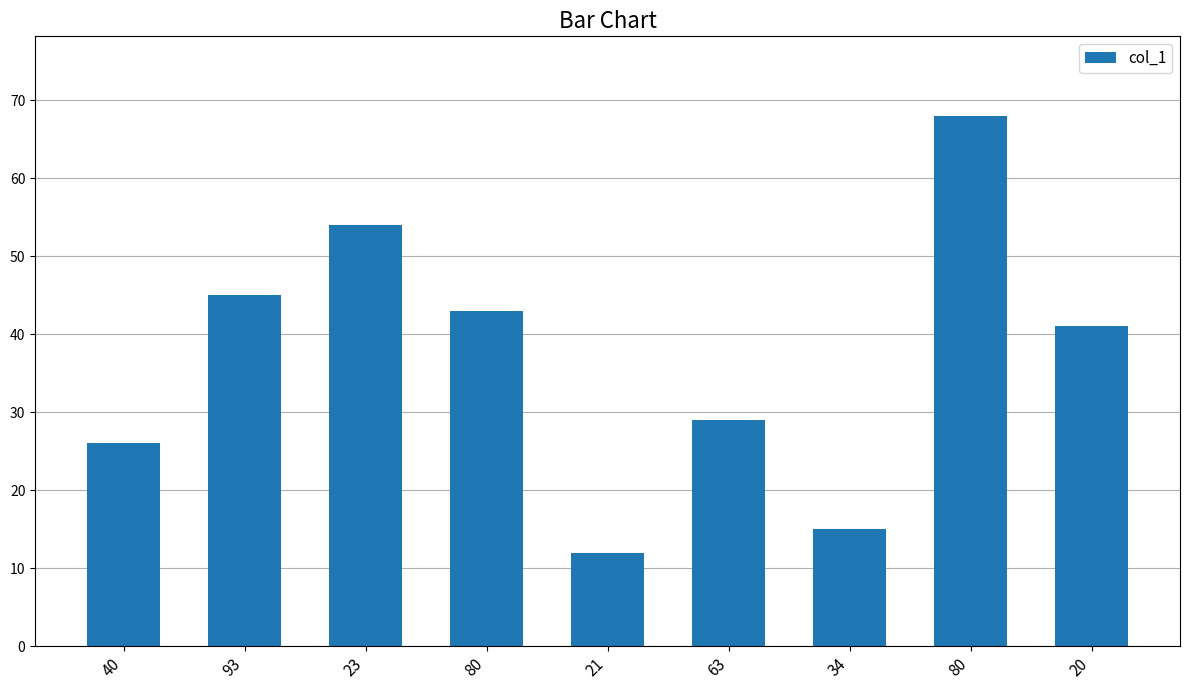

The value at 21 is 12. True or false?

True